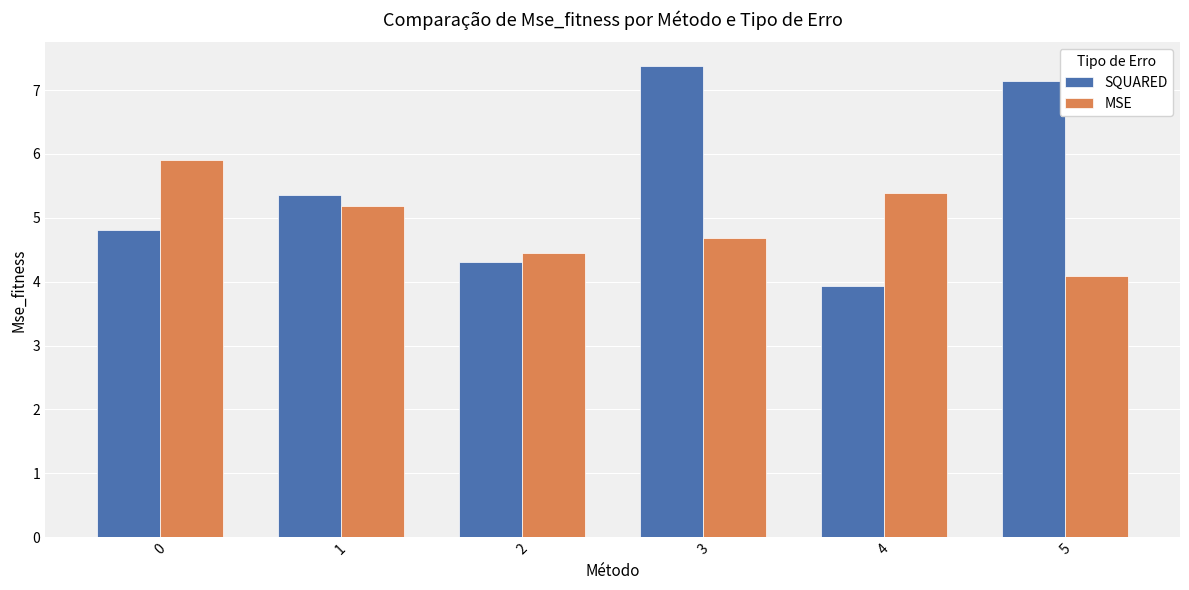

What is the value of the MSE bar at the 4th from the left?

4.7